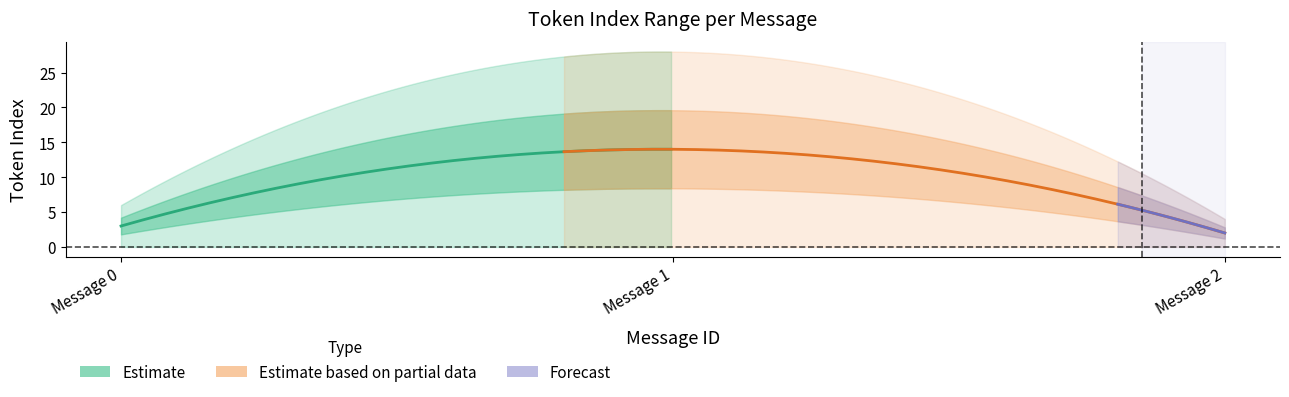

Is it true that mean_token_index equals 1 at 2?

False